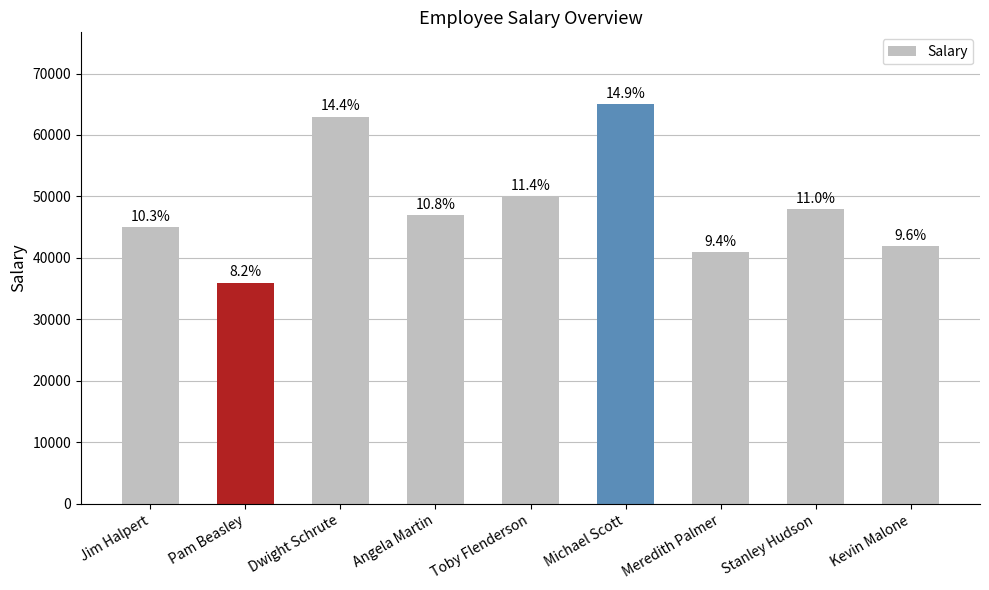

Does the chart contain any negative values?

No